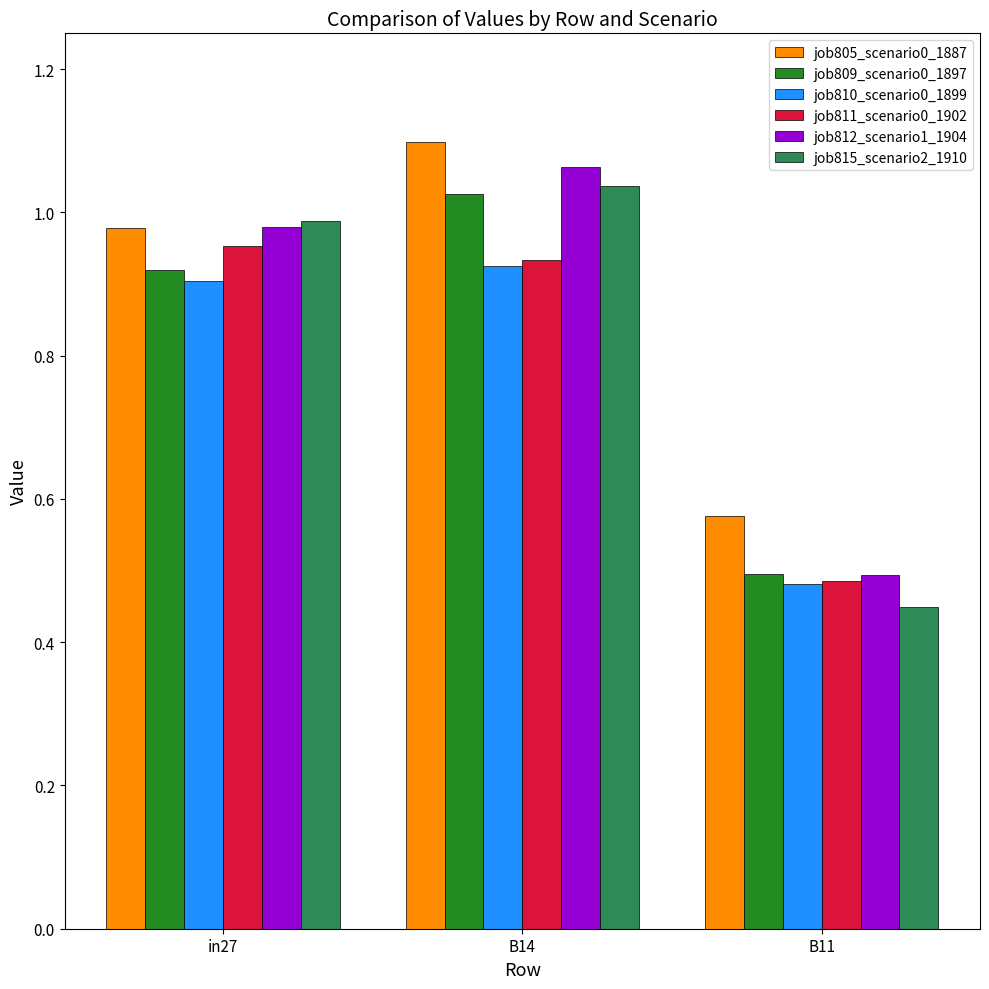

Does the chart contain stacked bars?

No